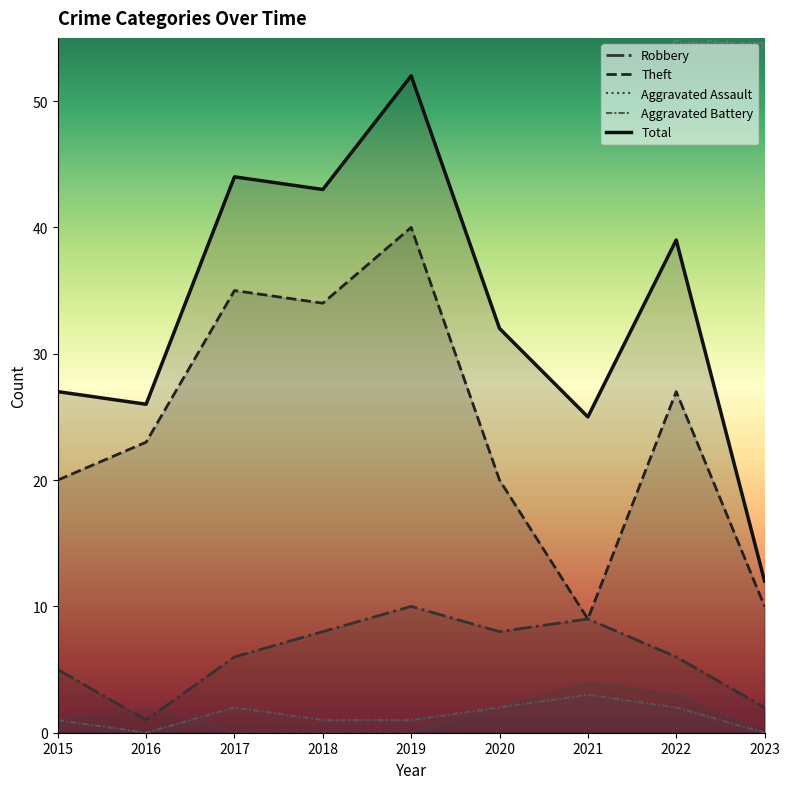

Where is the first local maximum for Theft?

2017